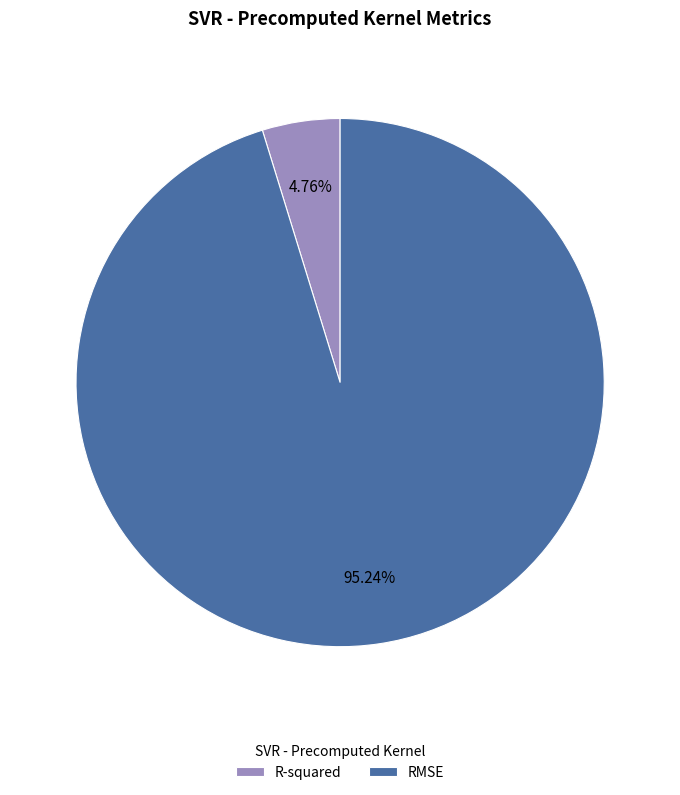

Does RMSE account for over 50% of the chart?

Yes